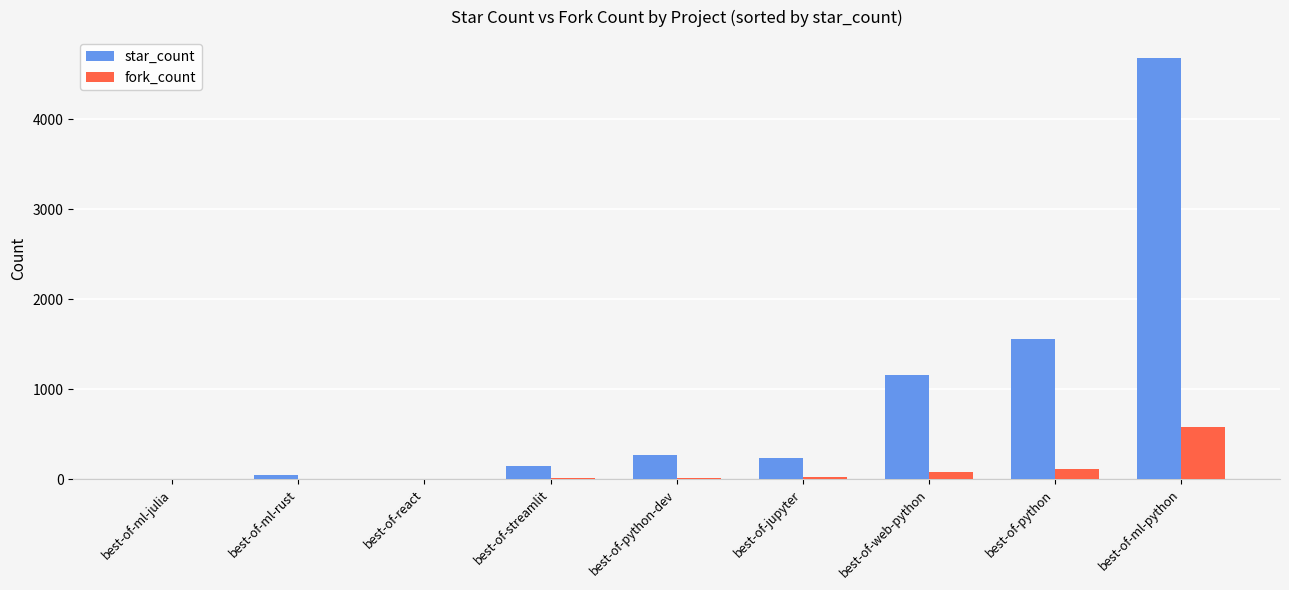

Which series has the largest total across all categories?

star_count